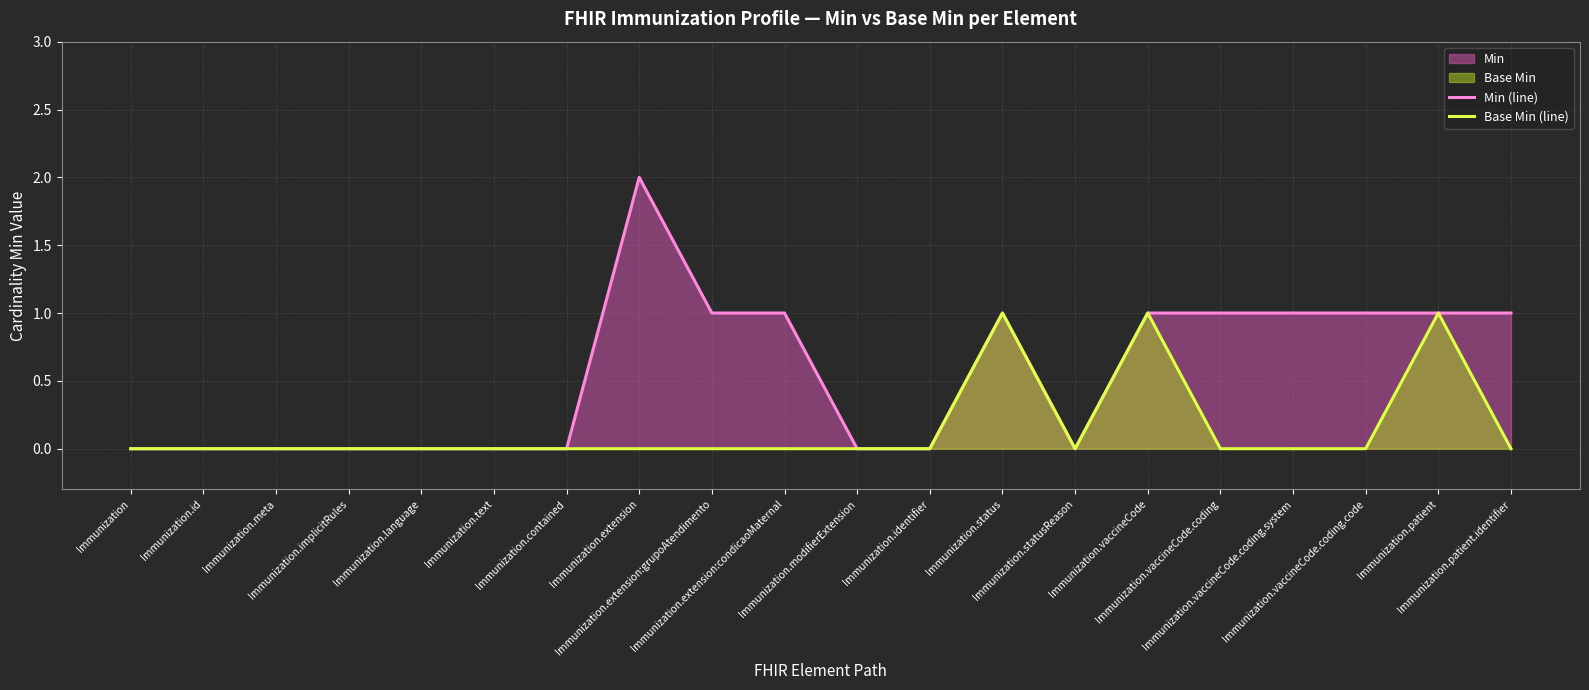

How many series are shown in this chart?

2